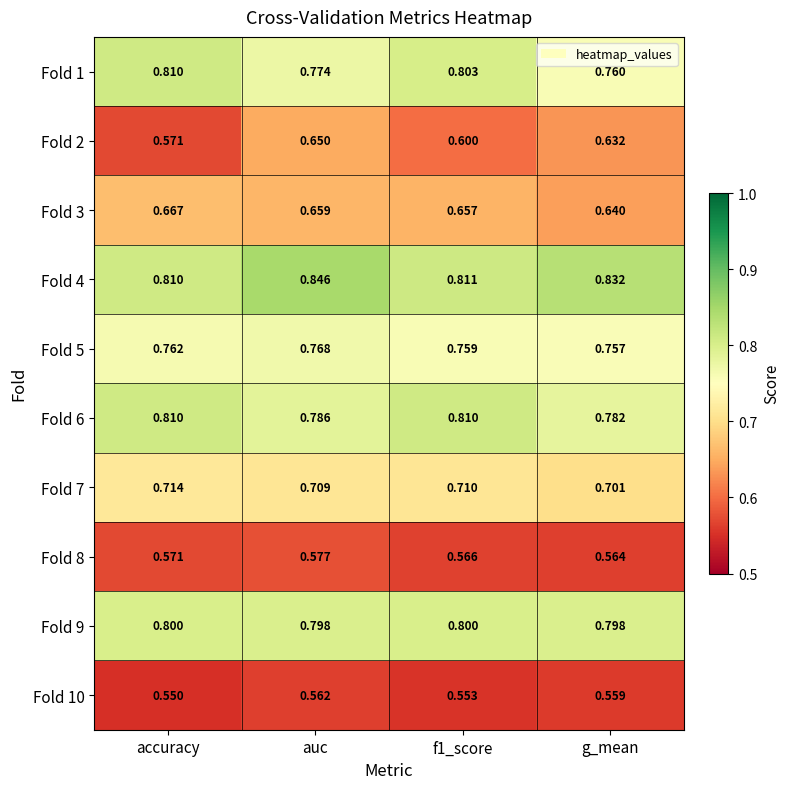

Which category has the lowest value across all series?

accuracy